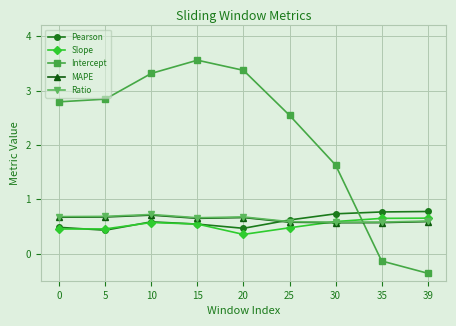

What is the total value across all series at 25?

4.8